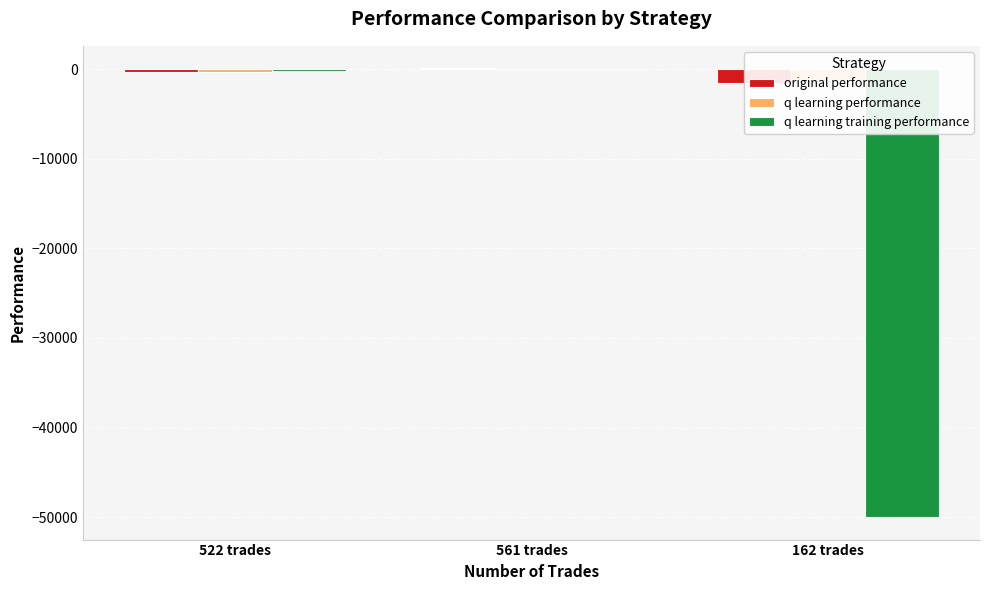

Where does the original performance series first go above -364?

561 trades